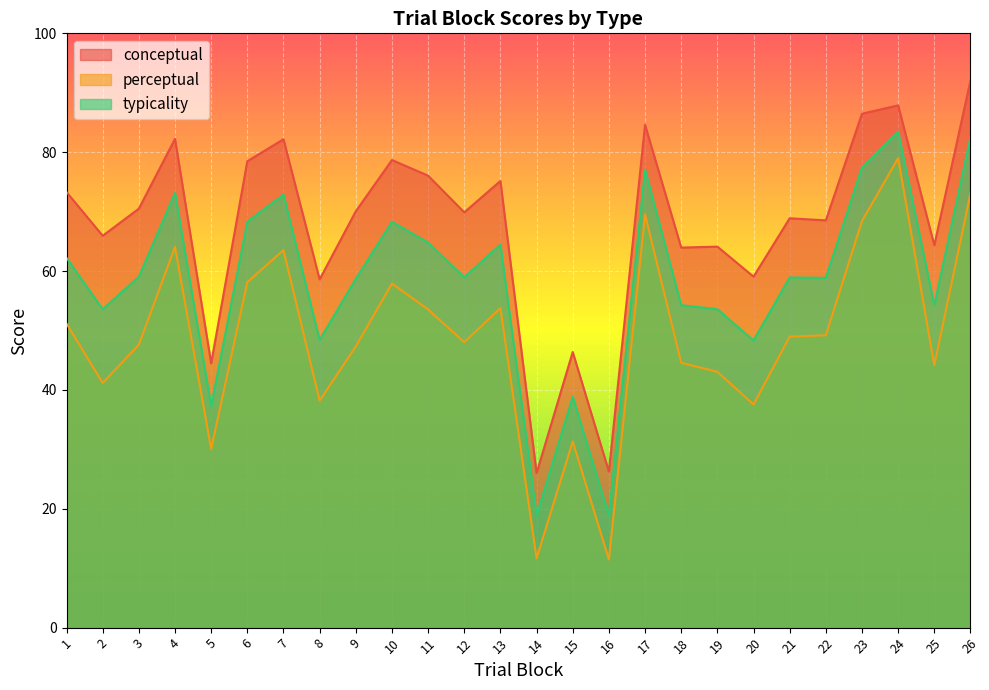

The perceptual series shows 11.5 at 16. True or false?

True